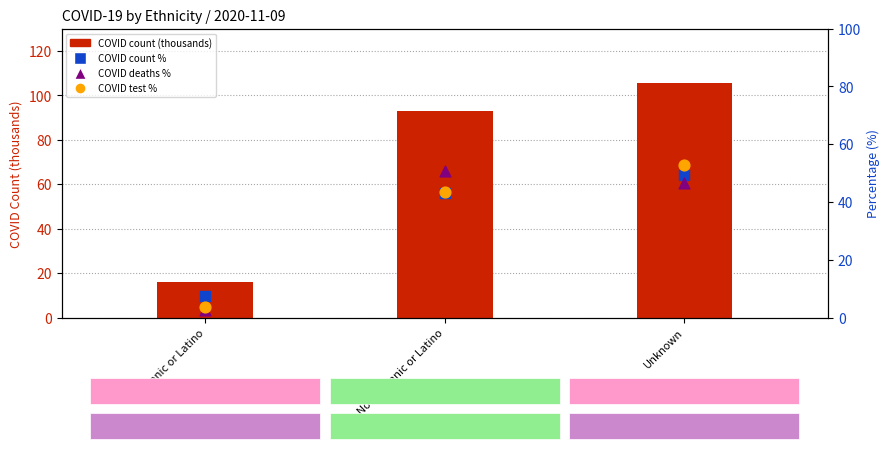

Which series reaches the minimum Y coordinate?

COVID deaths %